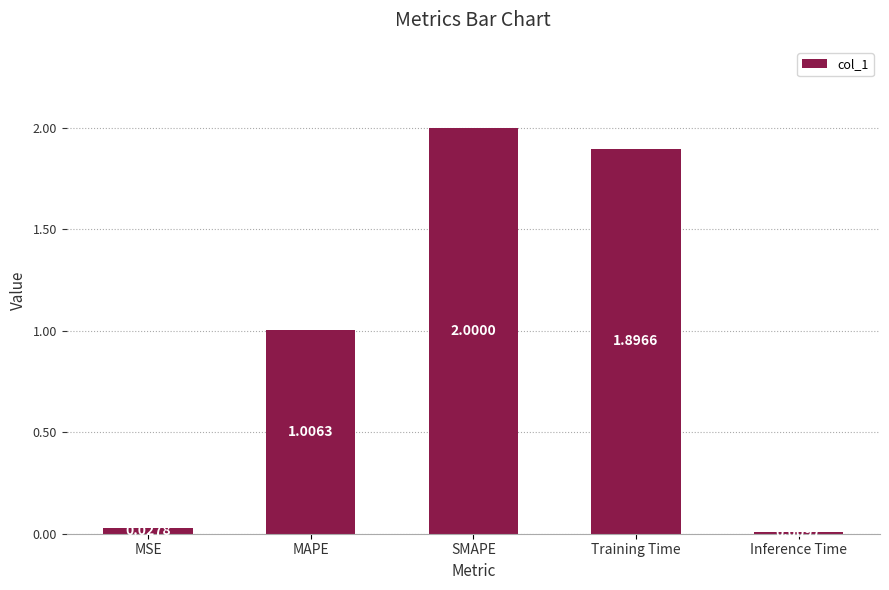

Rank the categories by value from lowest to highest.

Inference Time, MSE, MAPE, Training Time, SMAPE